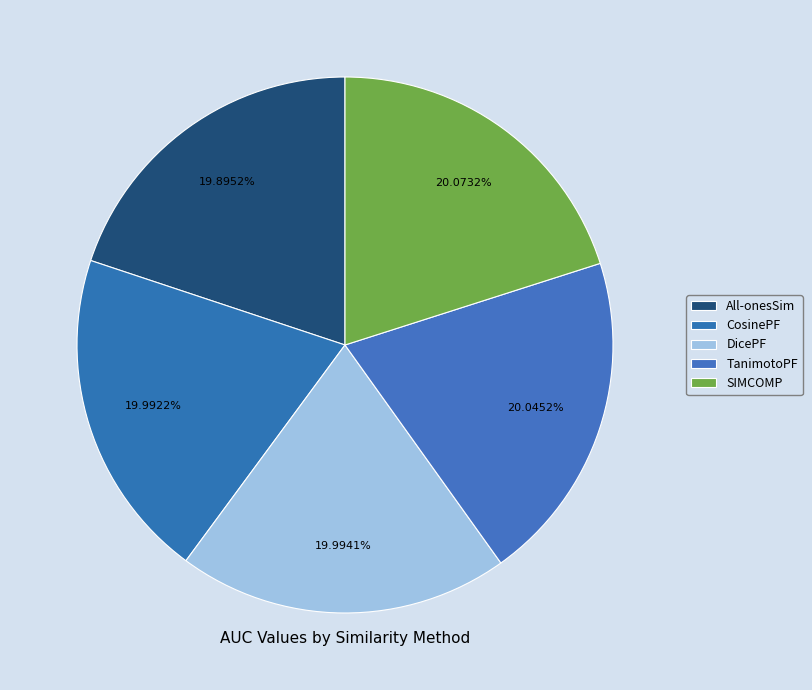

How much of the chart is everything except TanimotoPF?

80.0%